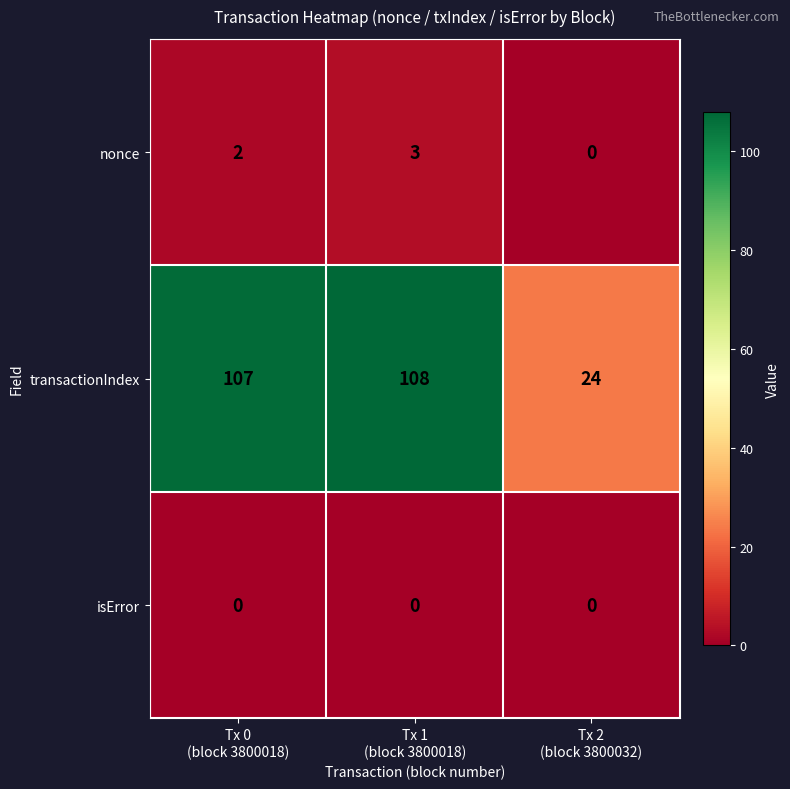

Which series has the largest range (max minus min)?

transactionIndex